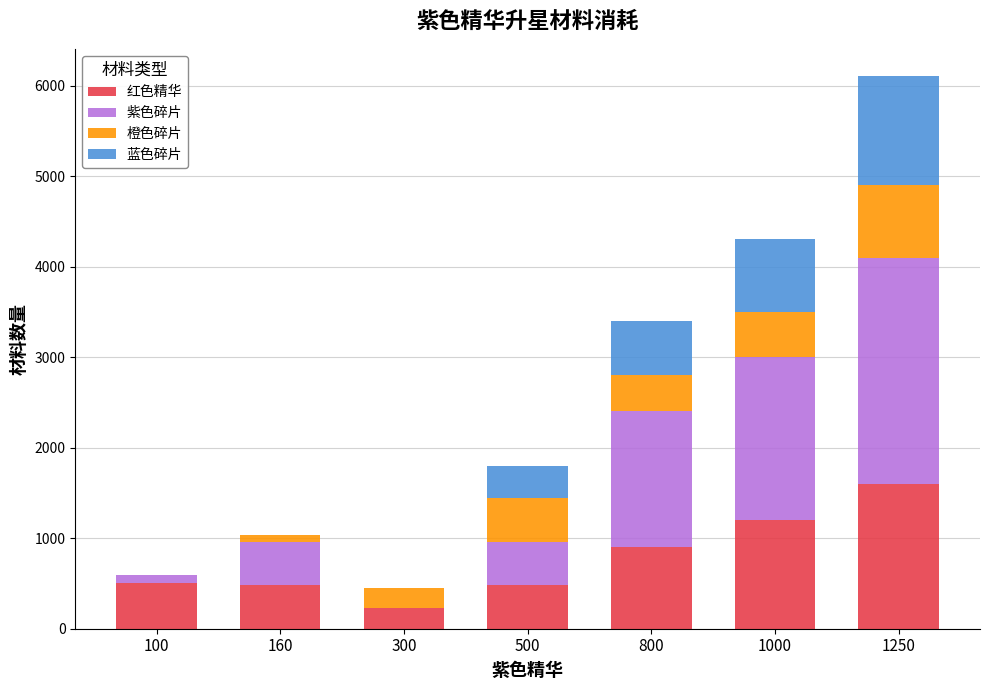

Are the bars horizontal?

No